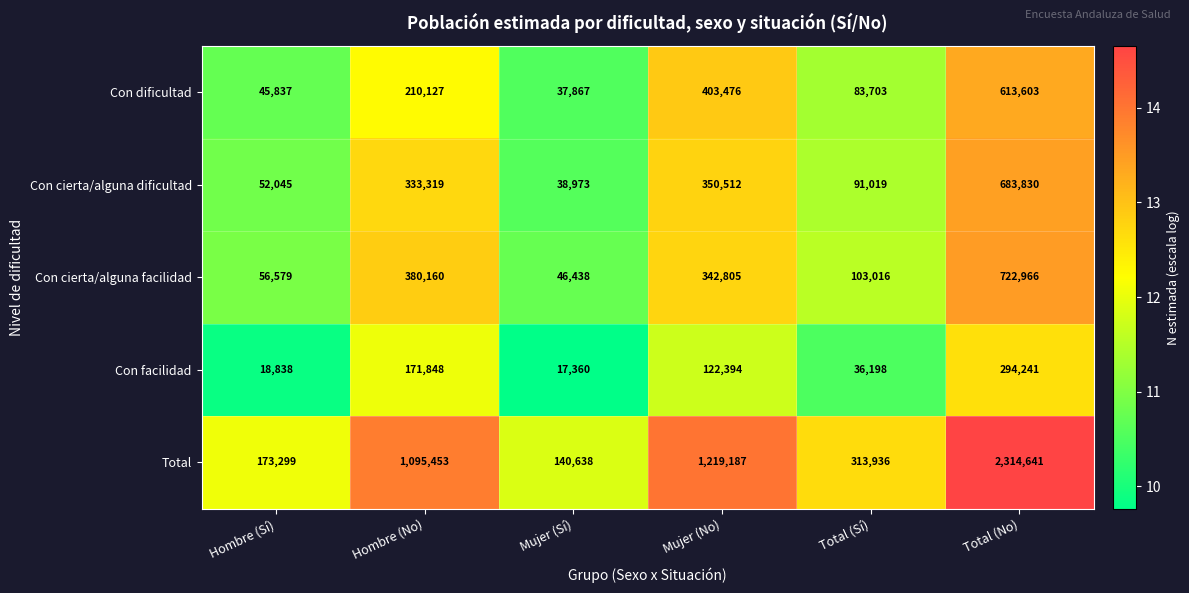

True or false: Total has a value of 1219187 at Mujer (No).

True